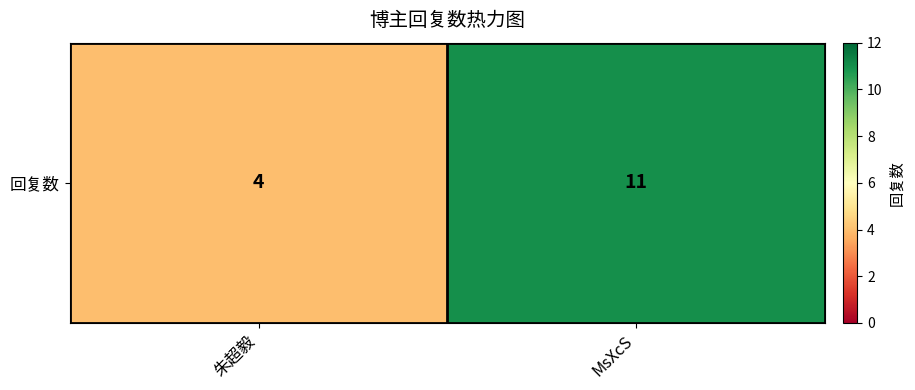

Rank the categories by value from highest to lowest.

MsXcS, 朱超毅